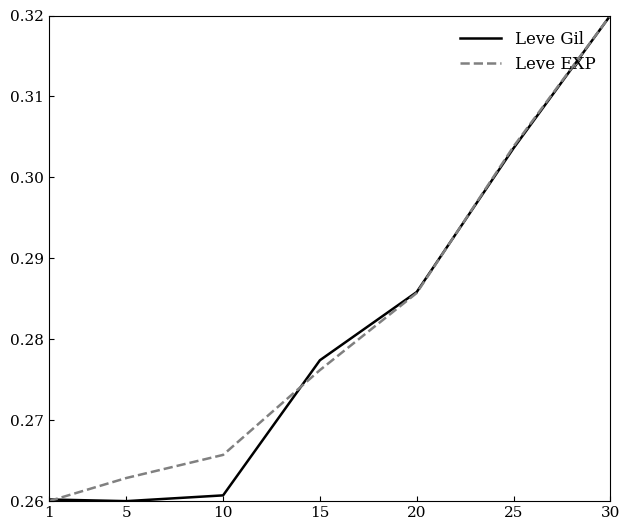

What is the difference between the maximum and second lowest values in the Leve EXP series?

0.1